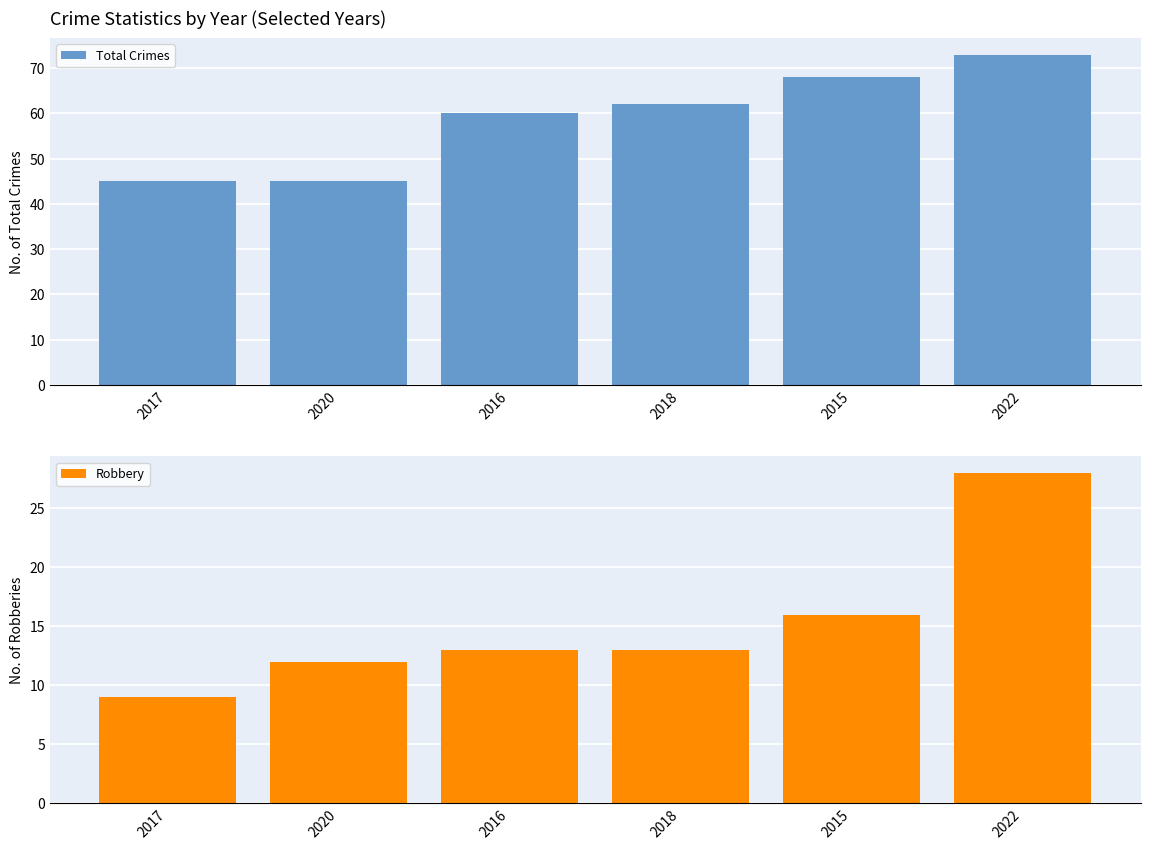

The value of Robbery at 2018 is 13. True or false?

True